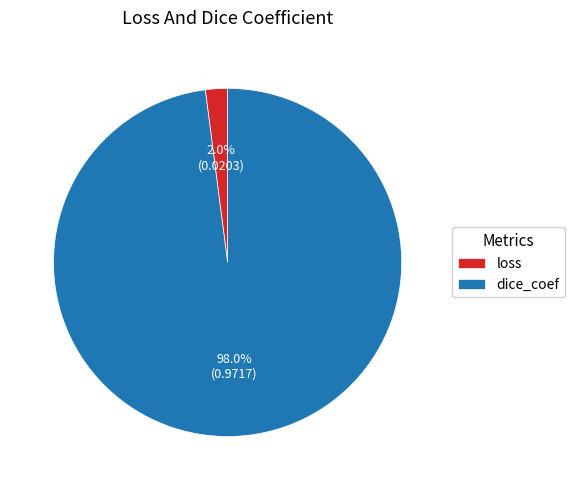

What percentage is the loss slice, to the nearest percent?

2%